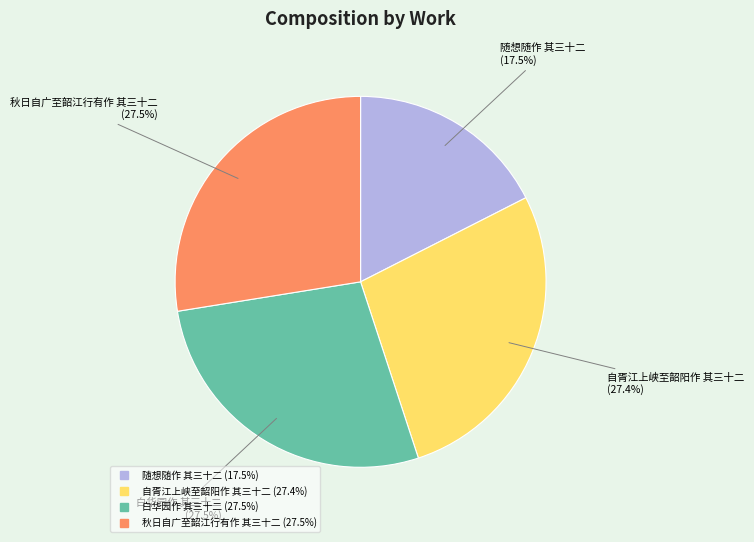

Is there any slice that represents more than half of the pie?

No